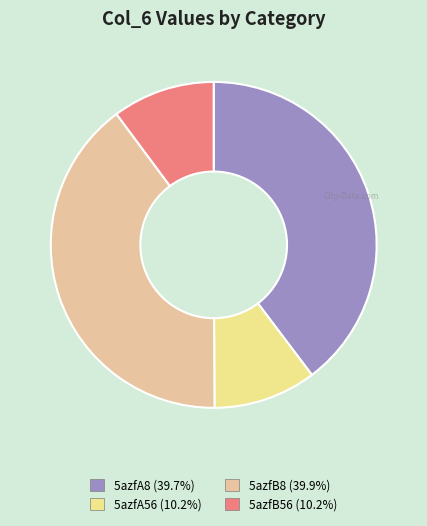

Combined, do 5azfA8 and 5azfB8 account for over 50%?

Yes